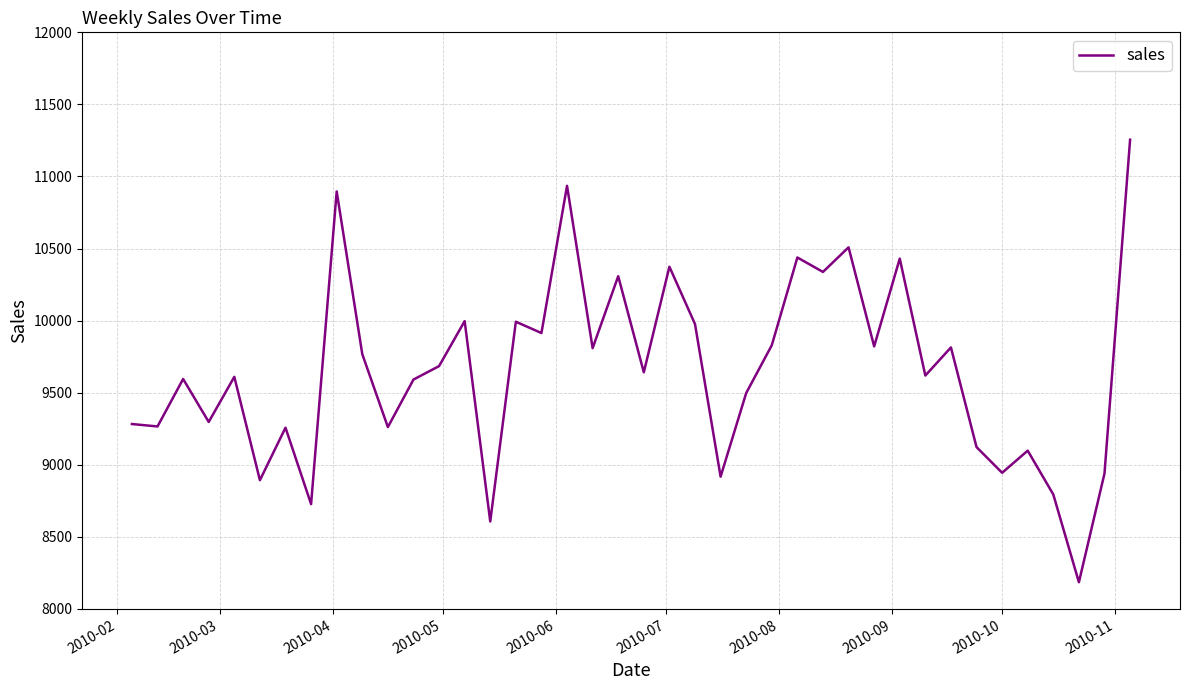

What is the maximum value shown in the chart?

11255.3